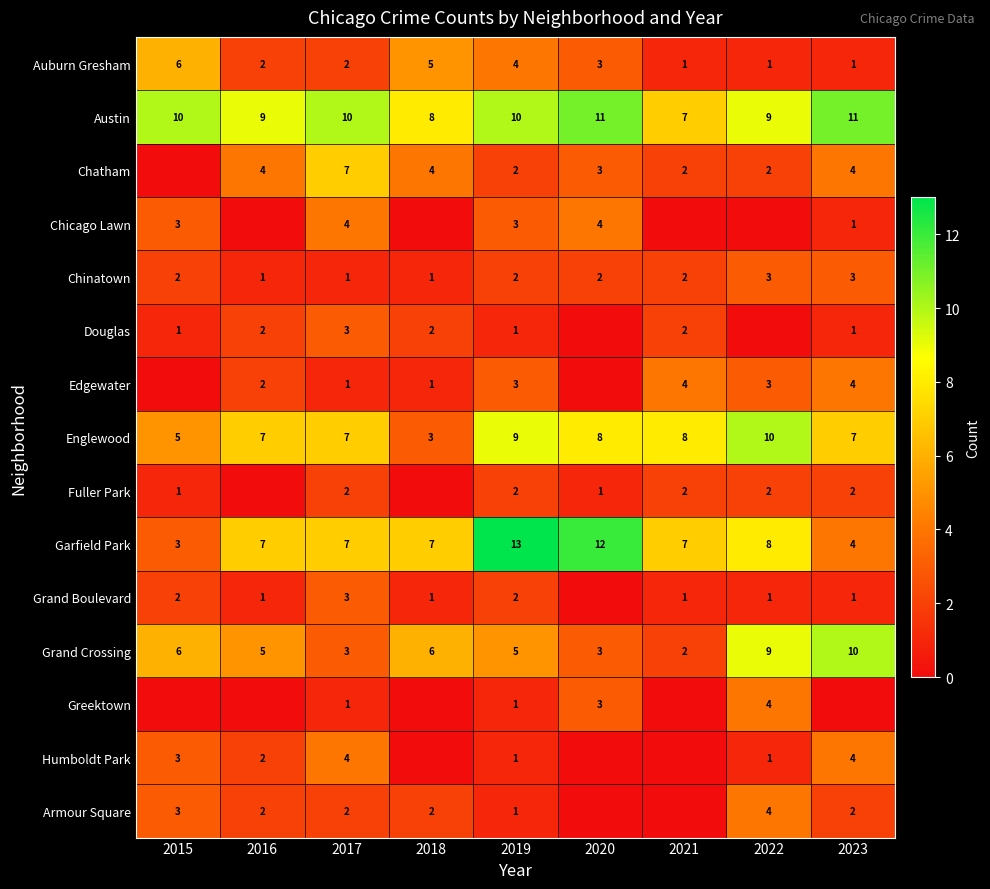

Is the value of Garfield Park at 2021 greater than the value of Chatham at 2018?

Yes